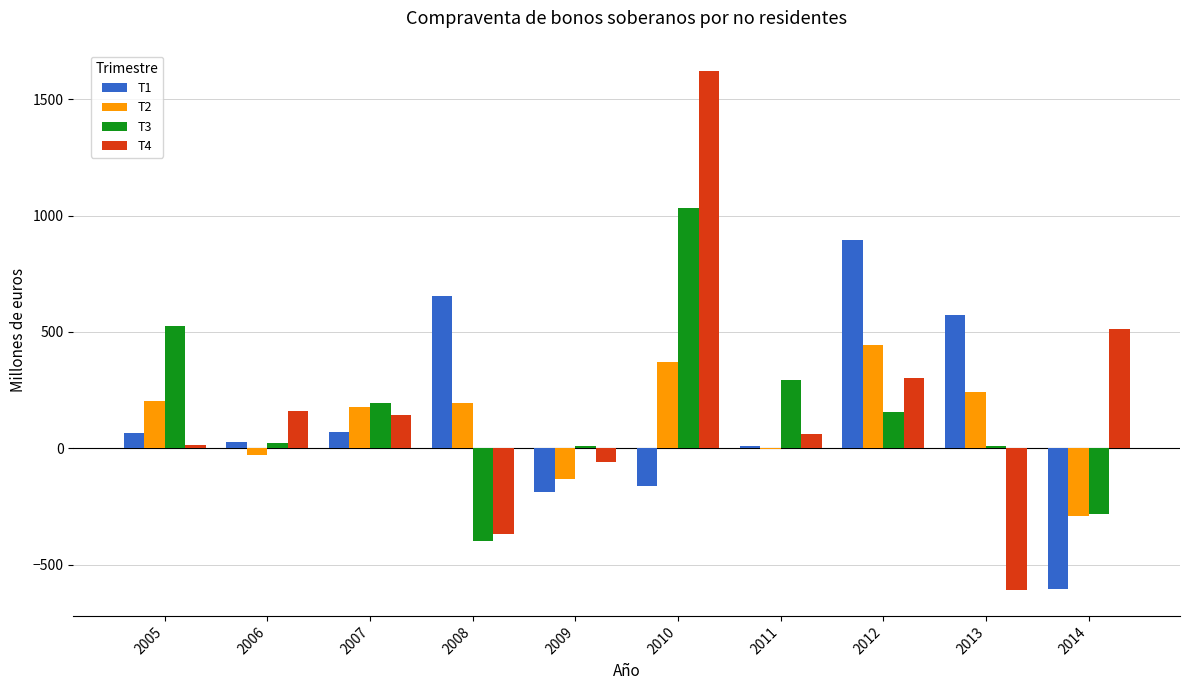

Which category has the highest value across all series?

2010